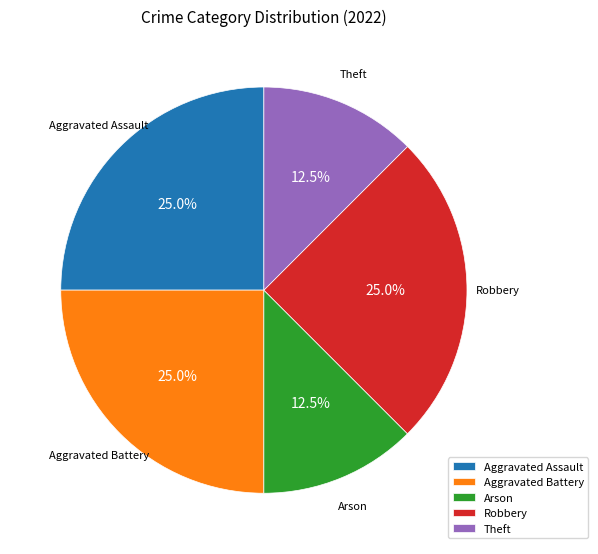

To the nearest percent, what portion does Robbery represent?

25%